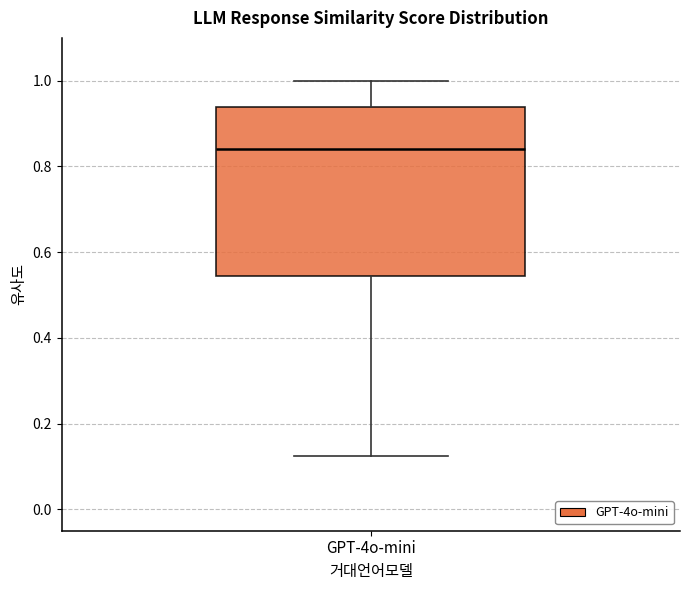

Where does the median line of the box for GPT-4o-mini sit on the y-axis? The values are not printed on the chart, so give them approximately, as read against the axis.

0.84